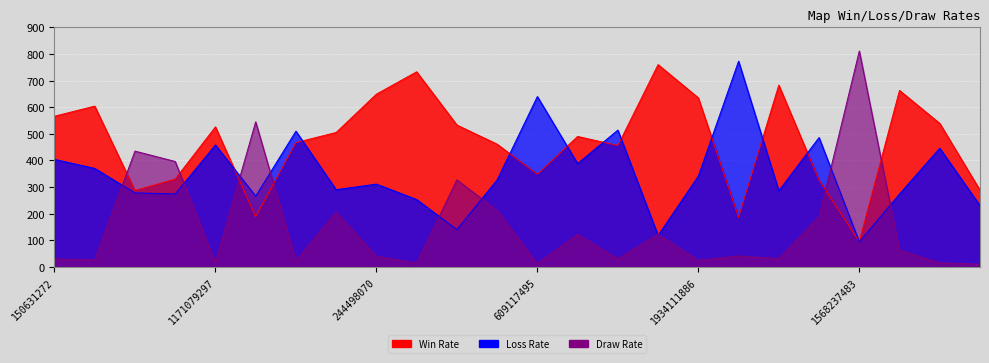

Between 1373614678 and 244498070, which series saw the biggest shift?

Draw Rate